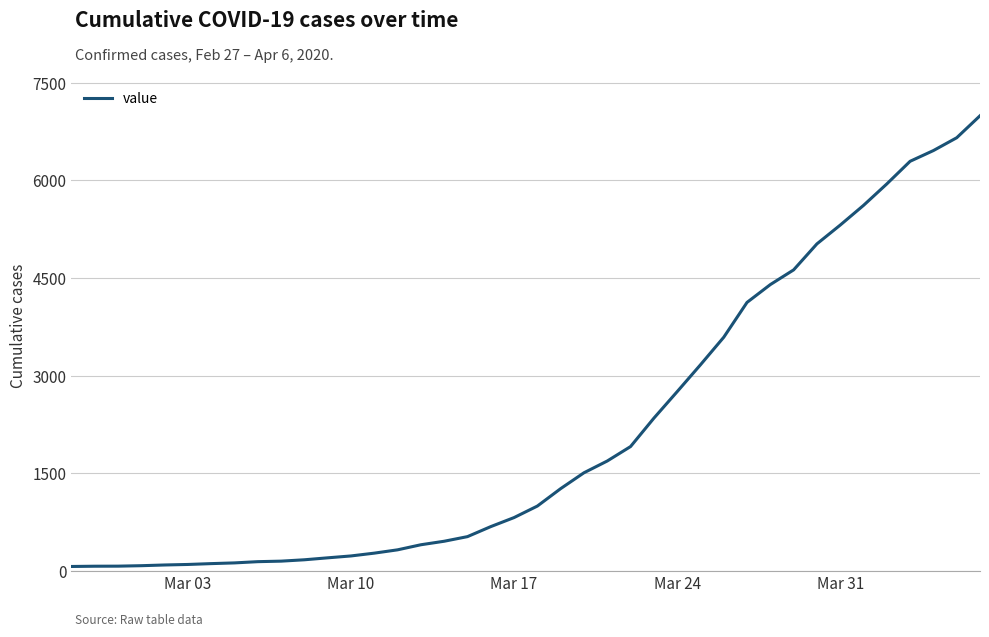

What is the difference between the maximum and minimum values?

6931